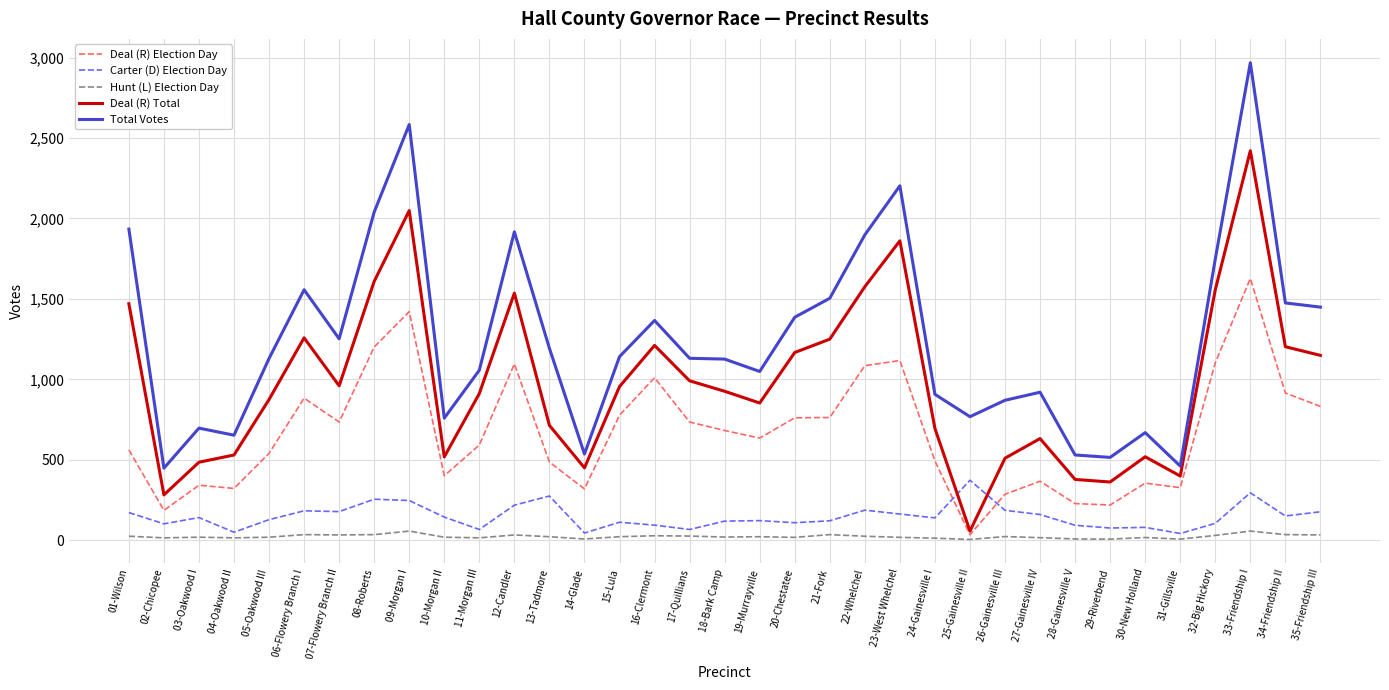

Which series has the largest total across all categories?

Total Votes